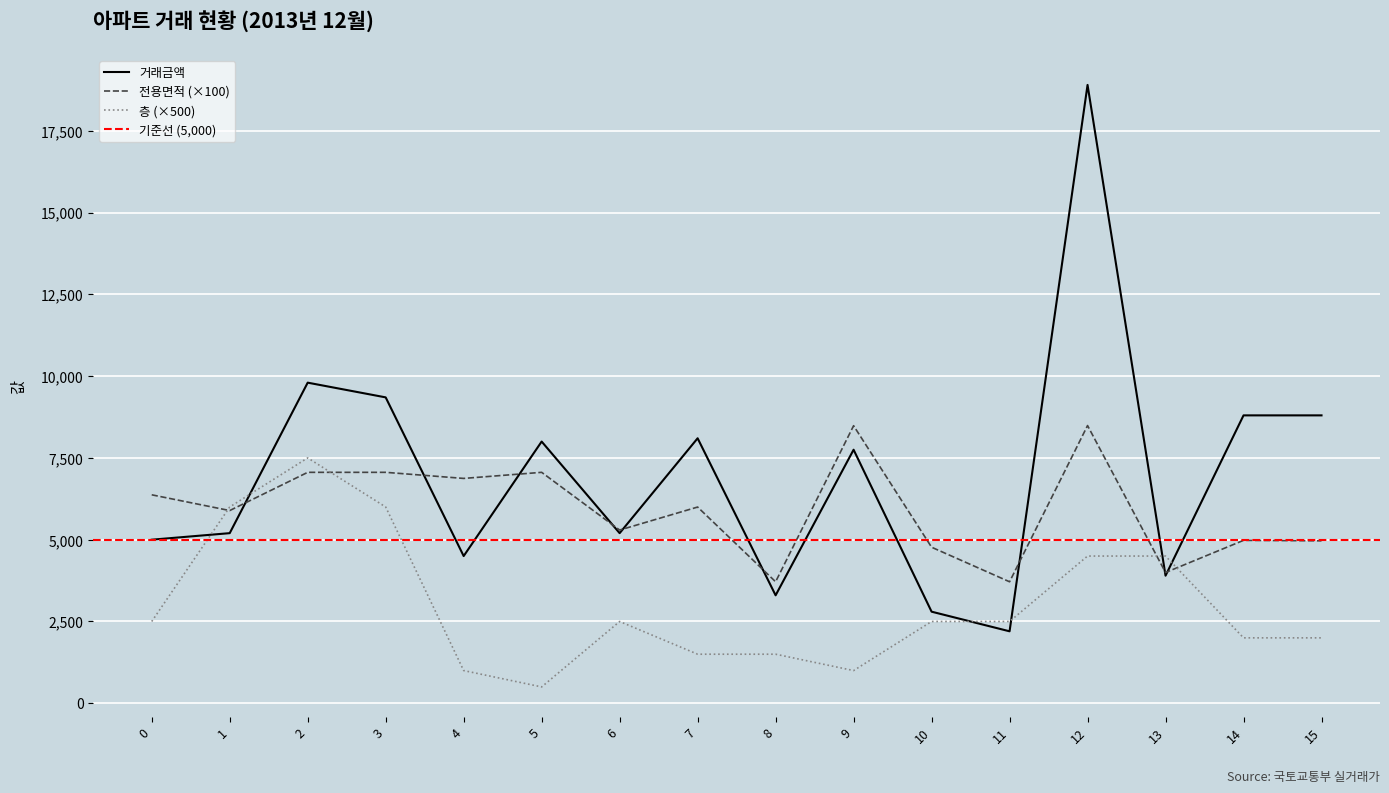

How many data points does each series have?

16